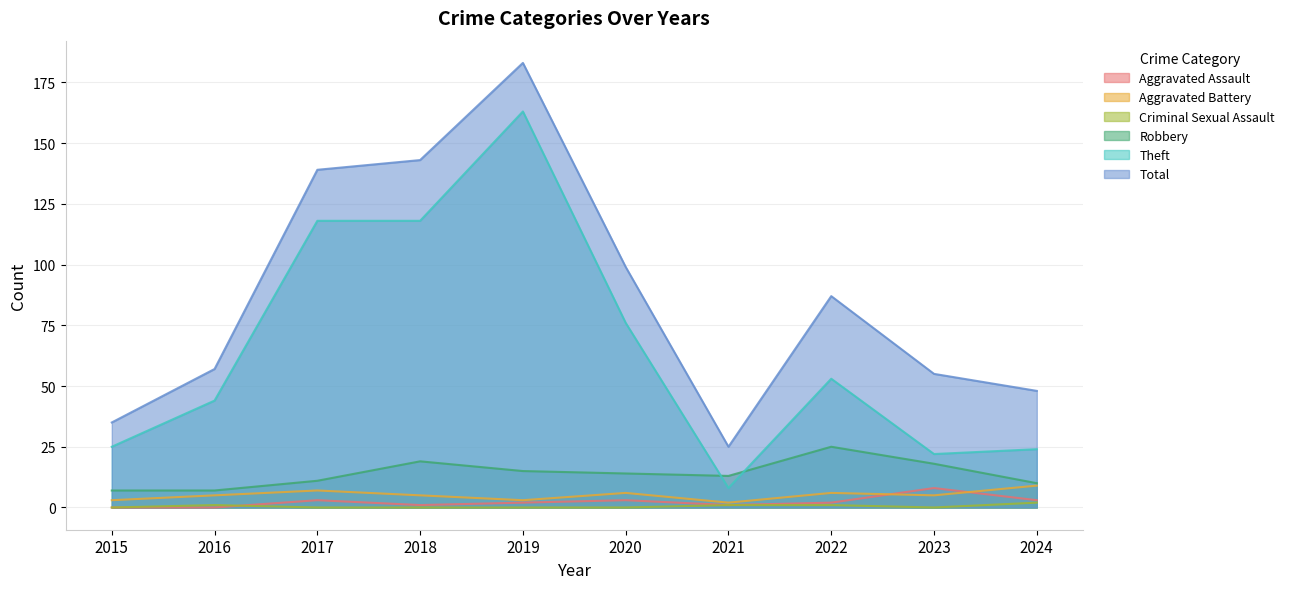

How many data points does each series have?

10